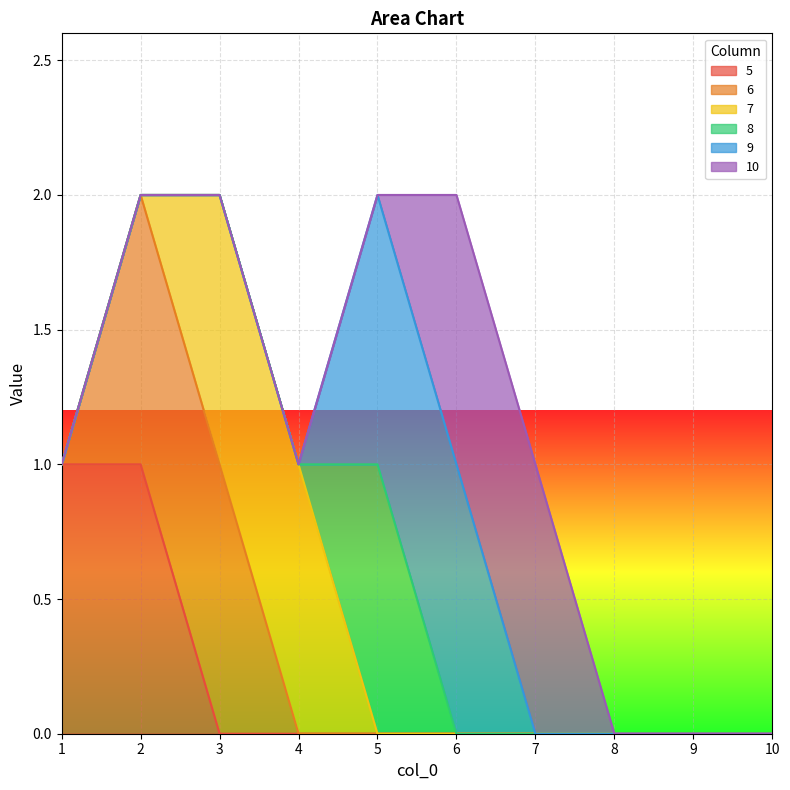

Is the value of 5 at 2 greater than the value of 9 at 5?

No